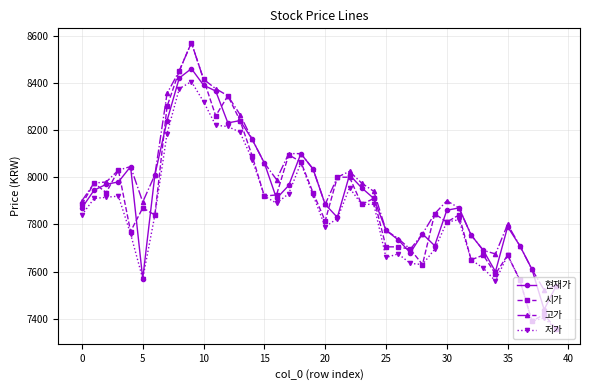

What is the smallest value displayed?

7355